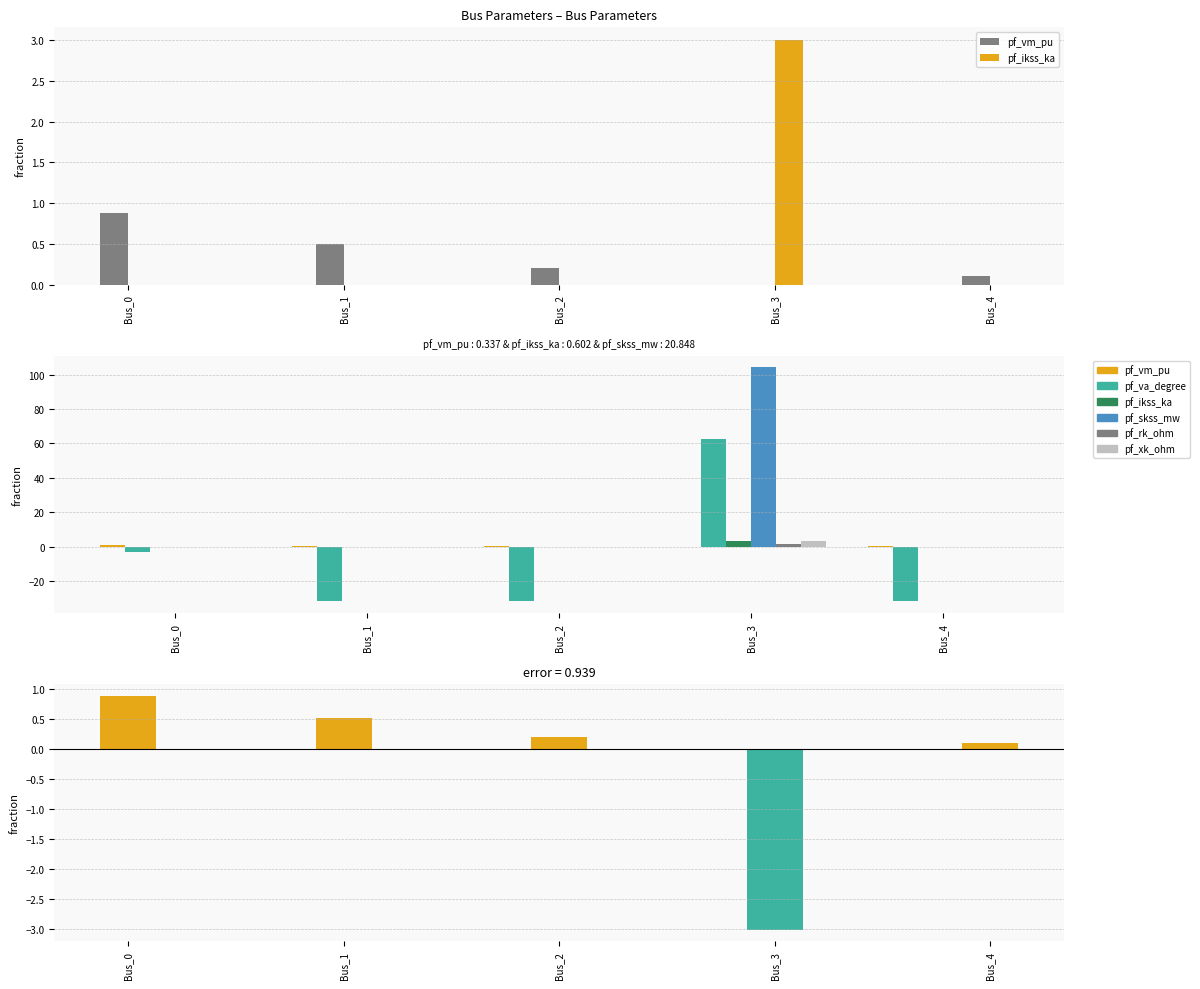

Where is pf_rk_ohm nearest to the value 1?

Bus_0